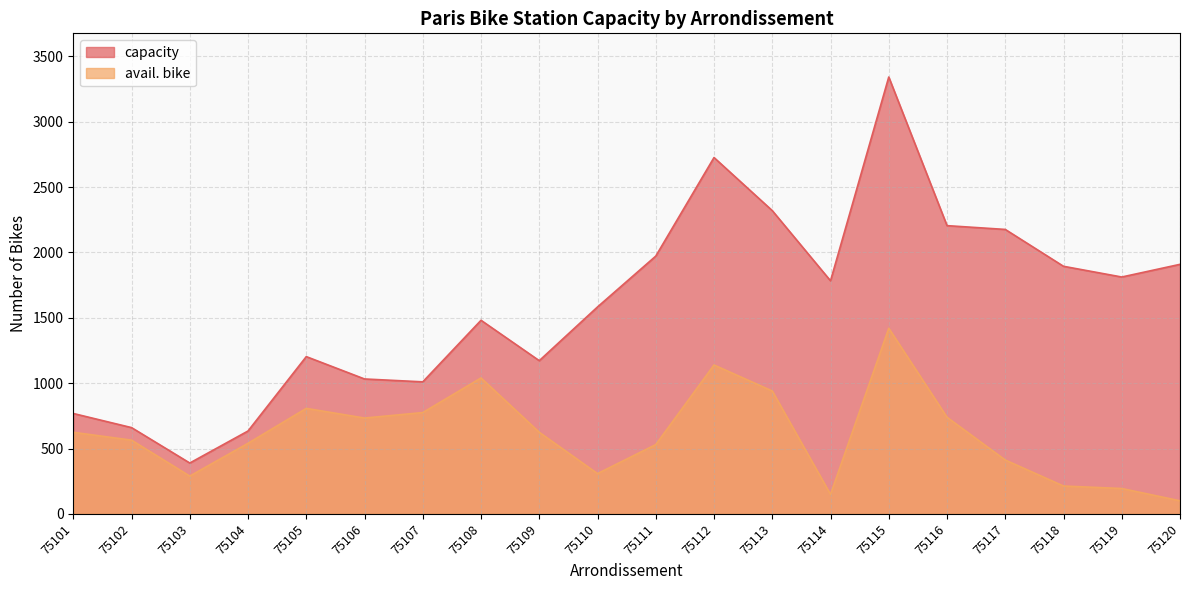

How many interior local peaks does the avail. bike series have?

4